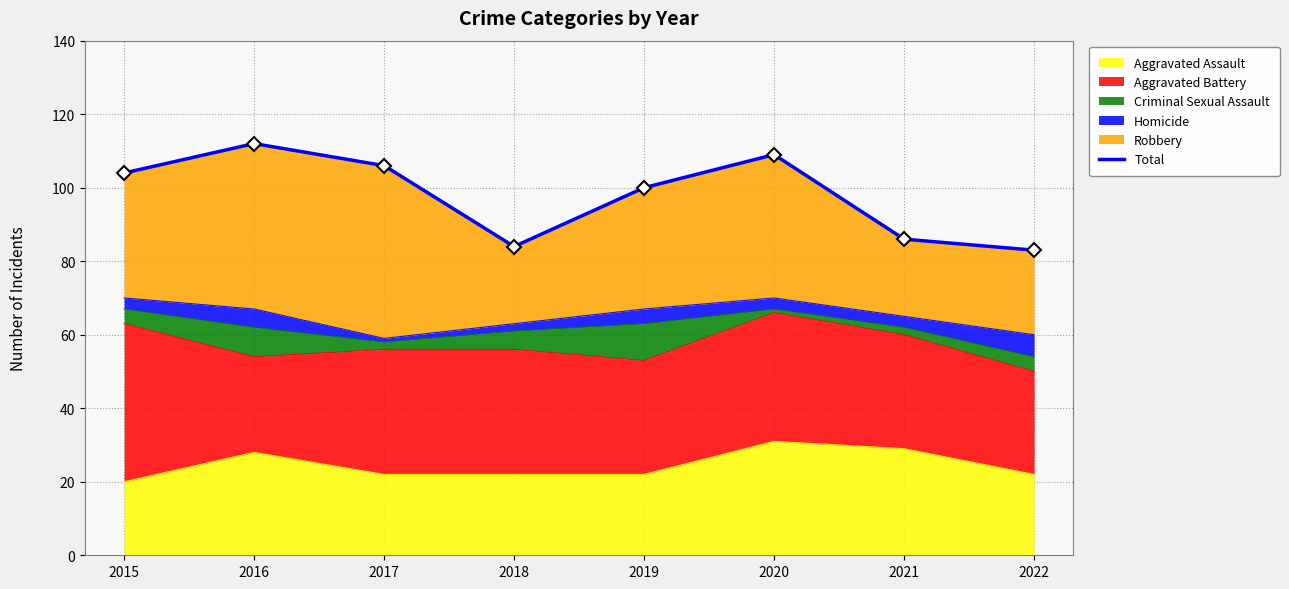

How many values are below 104?

4